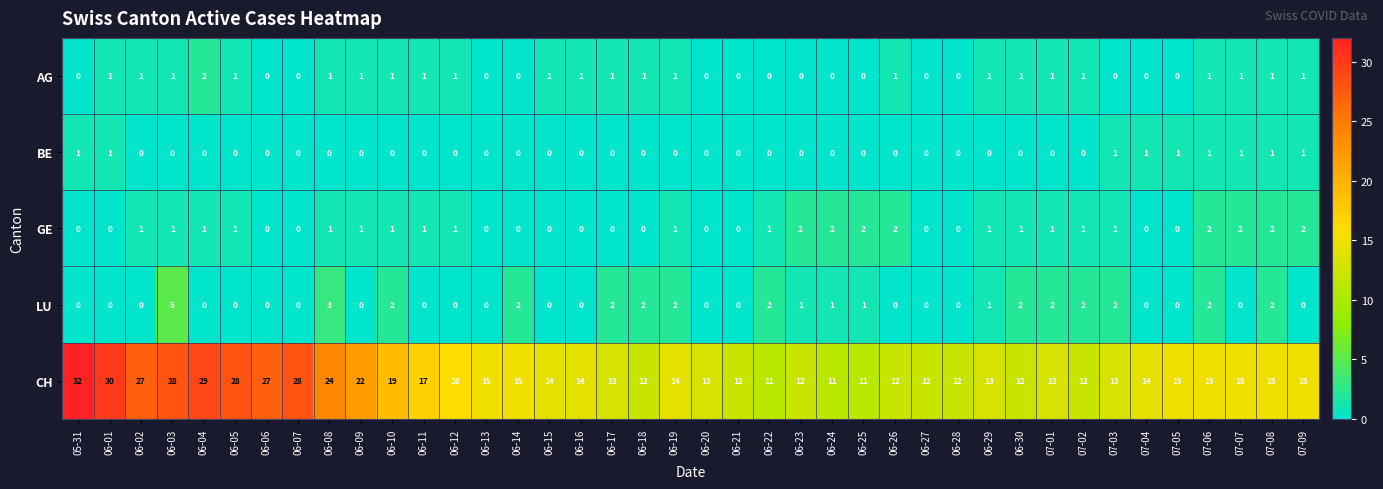

What is the maximum value for LU?

5